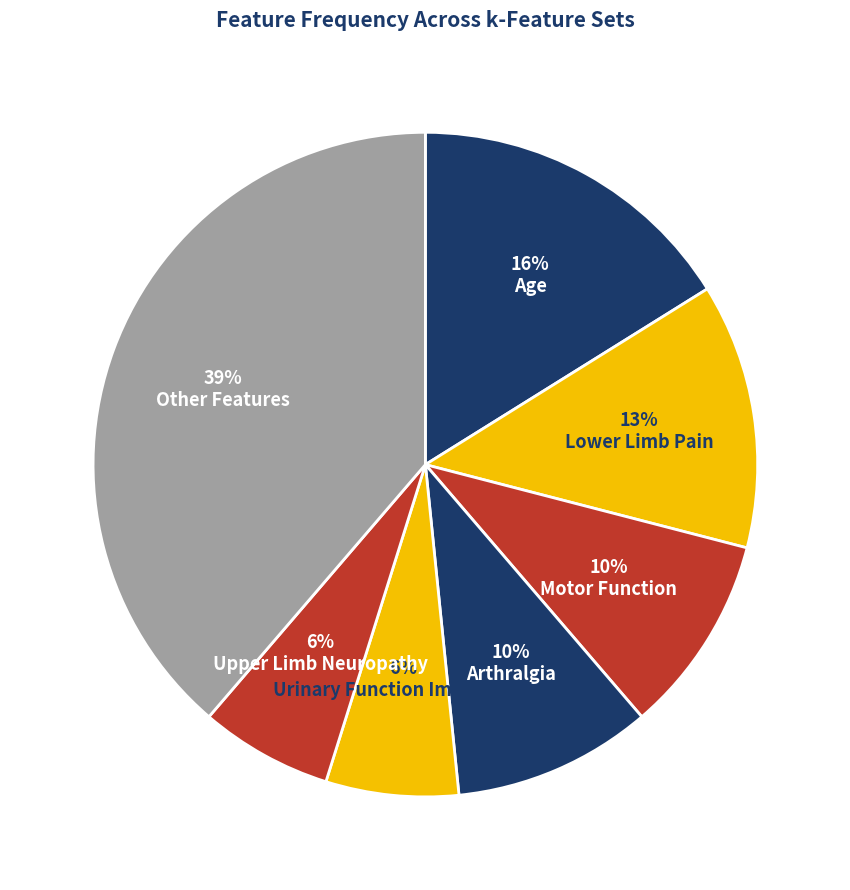

How many segments does this pie chart have?

7